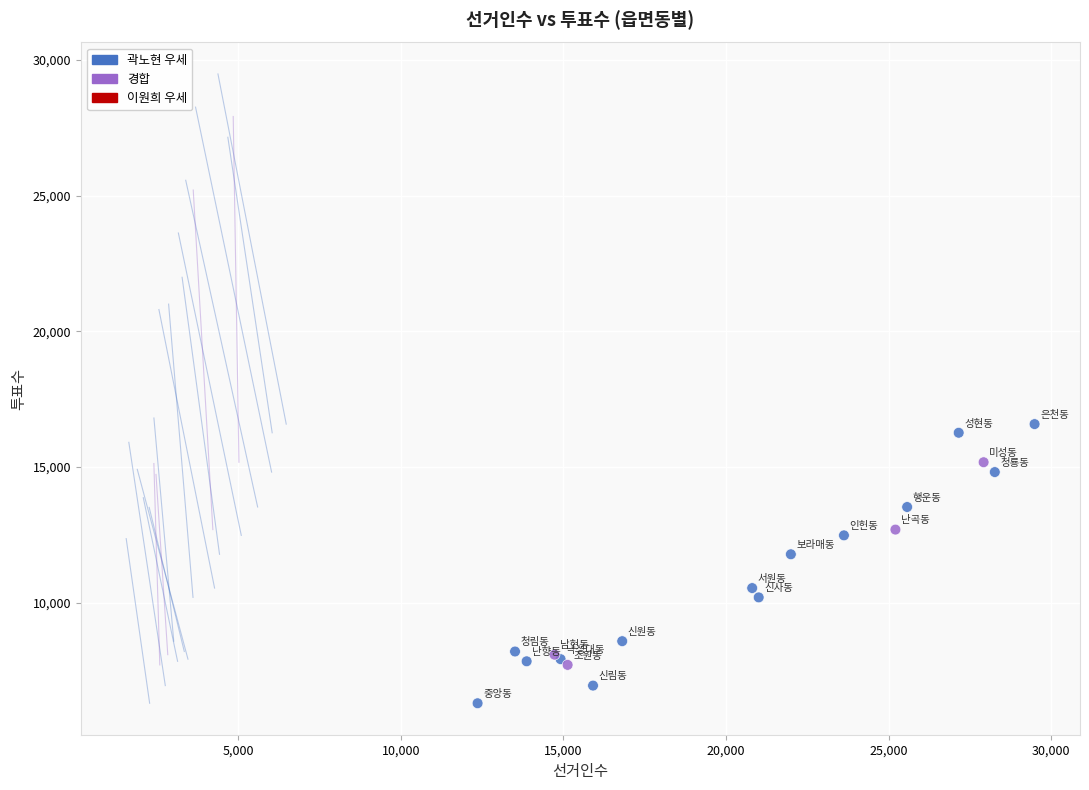

What Y value in the scatter plot is closest to 11439?

11786